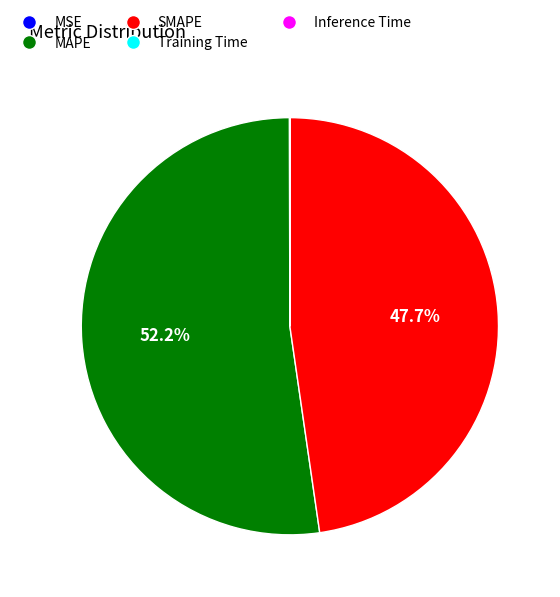

Between SMAPE and MAPE, which is larger?

MAPE